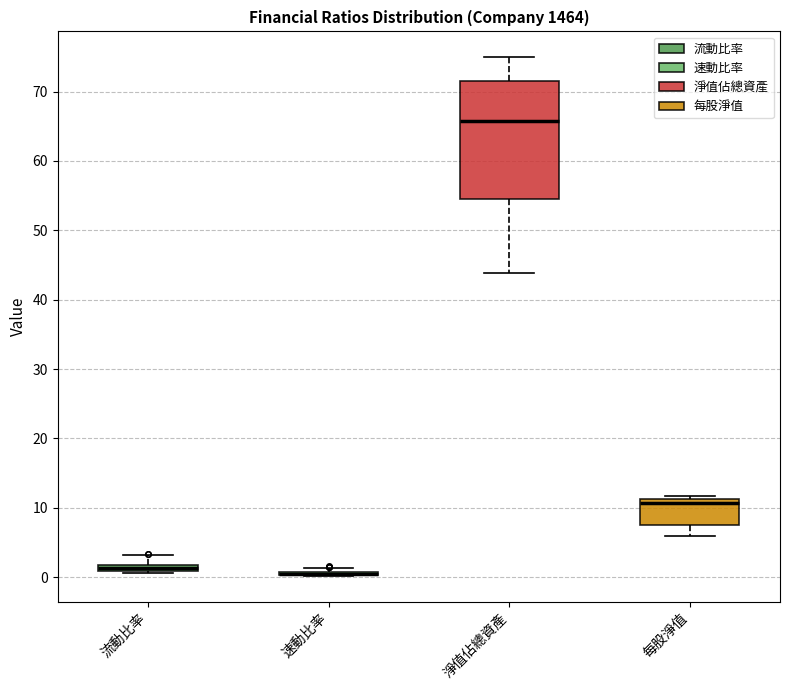

Comparing the boxes themselves (not the whiskers), which one is the tallest?

淨值佔總資產